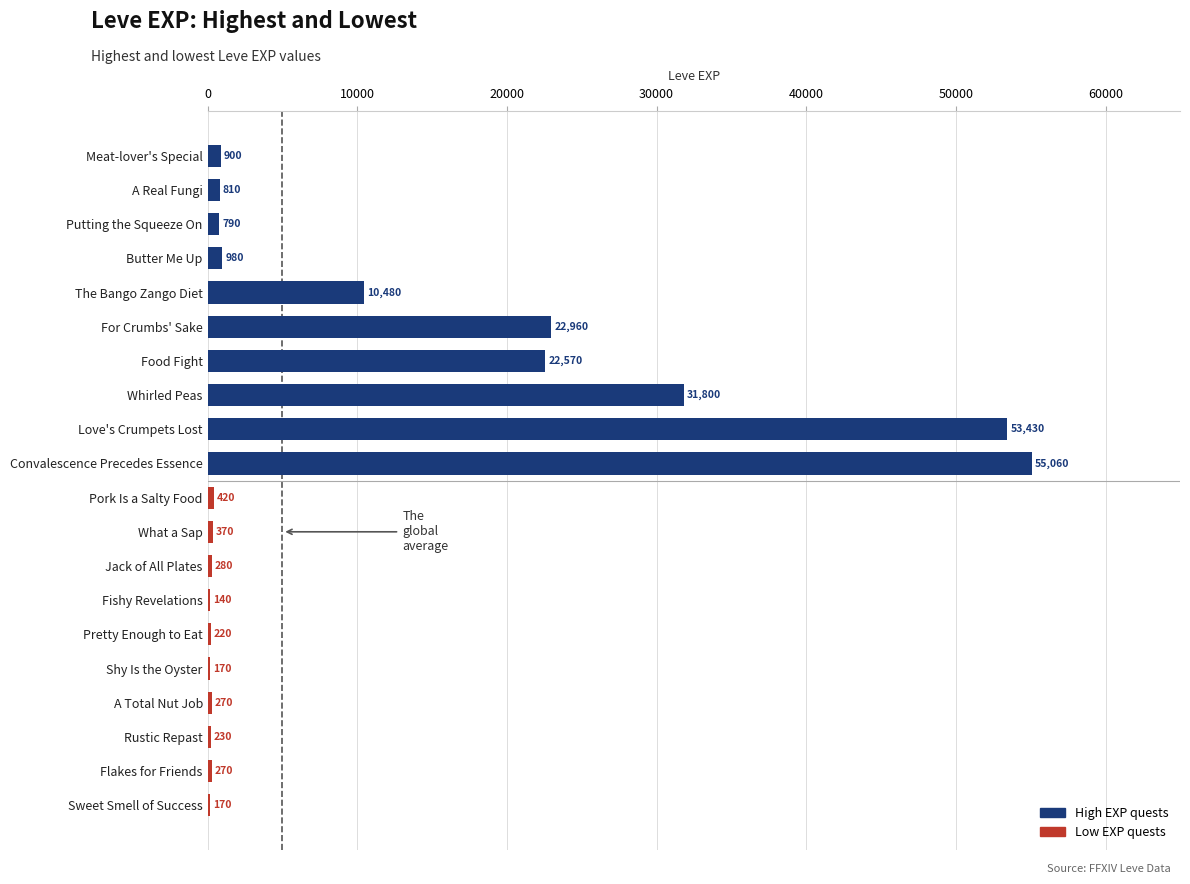

What is the sum of all values?

202320